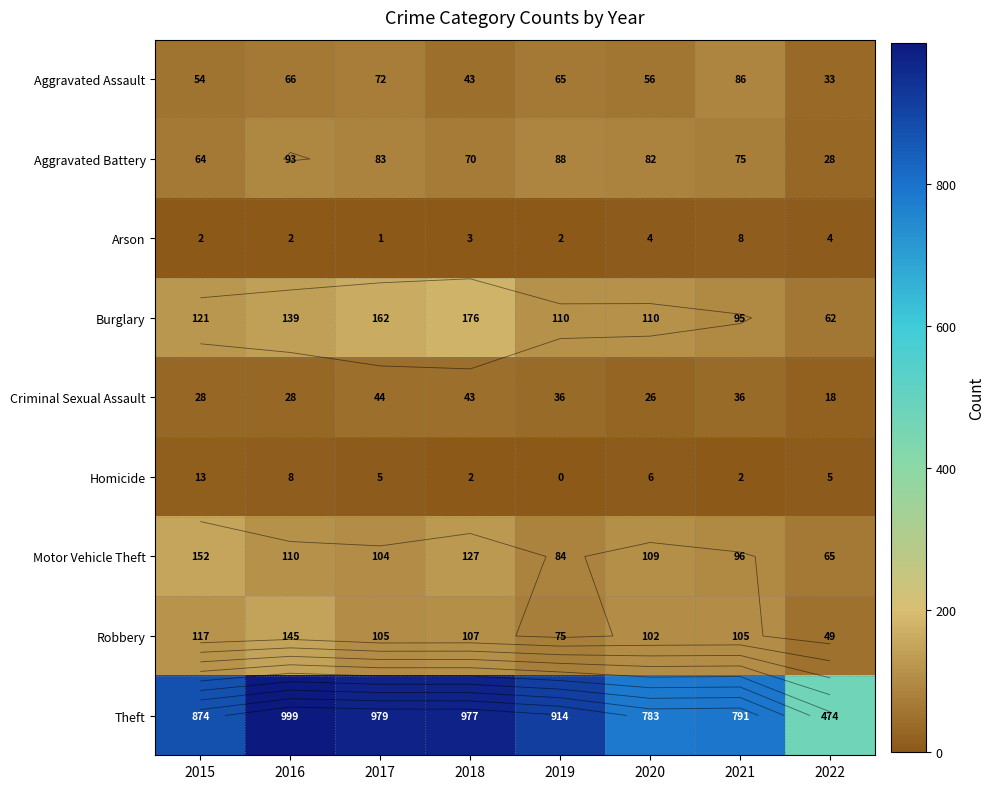

Which has a higher value, 2021 or 2017?

2021